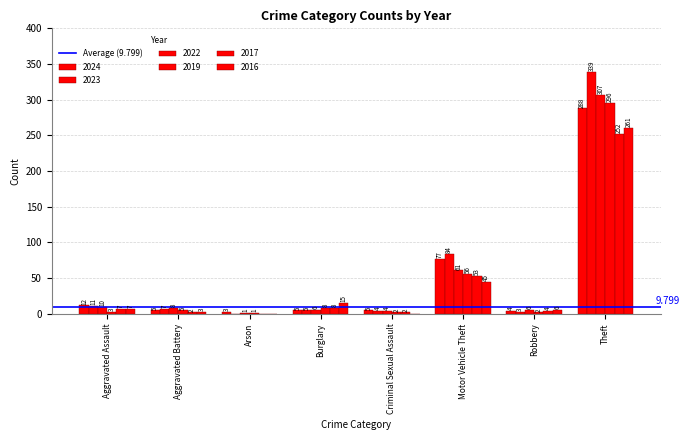

Reading right to left, extract all data points from this chart.

2024: Theft=288	Robbery=4	Motor Vehicle Theft=77	Criminal Sexual Assault=5	Burglary=5	Arson=3	Aggravated Battery=5	Aggravated Assault=12
2023: Theft=339	Robbery=3	Motor Vehicle Theft=84	Criminal Sexual Assault=4	Burglary=5	Arson=0	Aggravated Battery=7	Aggravated Assault=11
2022: Theft=307	Robbery=6	Motor Vehicle Theft=61	Criminal Sexual Assault=4	Burglary=6	Arson=1	Aggravated Battery=8	Aggravated Assault=10
2019: Theft=296	Robbery=2	Motor Vehicle Theft=56	Criminal Sexual Assault=2	Burglary=8	Arson=1	Aggravated Battery=5	Aggravated Assault=3
2017: Theft=252	Robbery=4	Motor Vehicle Theft=53	Criminal Sexual Assault=2	Burglary=8	Arson=0	Aggravated Battery=2	Aggravated Assault=7
2016: Theft=261	Robbery=6	Motor Vehicle Theft=45	Criminal Sexual Assault=0	Burglary=15	Arson=0	Aggravated Battery=3	Aggravated Assault=7